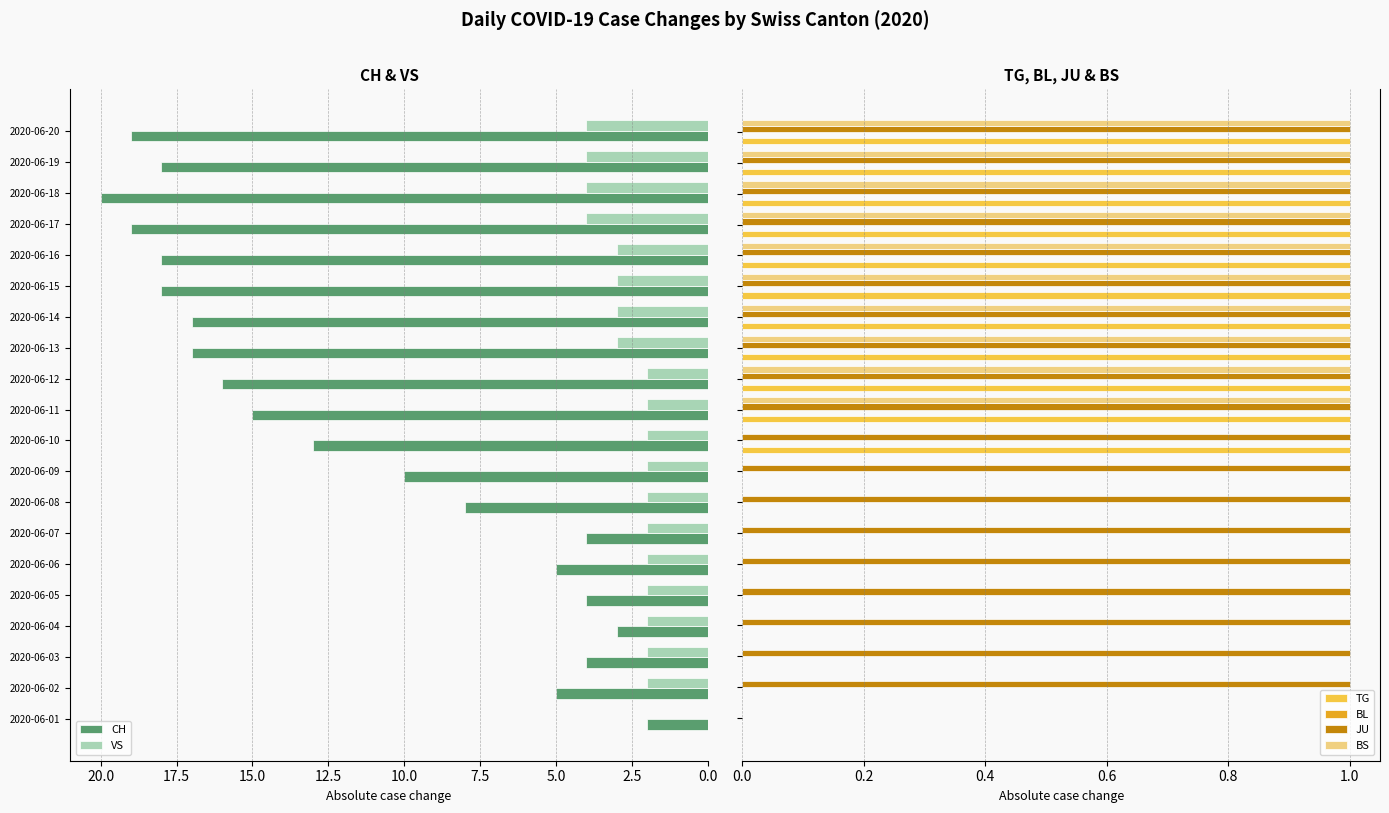

Reading left to right, list all the values displayed in this chart.

CH: 2.0	5.0	4.0	3.0	4.0	5.0	4.0	8.0	10.0	13.0	15.0	16.0	17.0	17.0	18.0	18.0	19.0	20.0	18.0	19.0
VS: 0.0	2.0	2.0	2.0	2.0	2.0	2.0	2.0	2.0	2.0	2.0	2.0	3.0	3.0	3.0	3.0	4.0	4.0	4.0	4.0
TG: 0.0	0.0	0.0	0.0	0.0	0.0	0.0	0.0	0.0	1.0	1.0	1.0	1.0	1.0	1.0	1.0	1.0	1.0	1.0	1.0
BL: 0.2	0.2	0.2	0.2	0.2	0.2	0.2	0.2	0.2	0.2	0.2	0.2	0.2	0.2	0.2	0.2	0.2	0.2	0.2	0.2
JU: 0.0	1.0	1.0	1.0	1.0	1.0	1.0	1.0	1.0	1.0	1.0	1.0	1.0	1.0	1.0	1.0	1.0	1.0	1.0	1.0
BS: 0.0	0.0	0.0	0.0	0.0	0.0	0.0	0.0	0.0	0.0	1.0	1.0	1.0	1.0	1.0	1.0	1.0	1.0	1.0	1.0